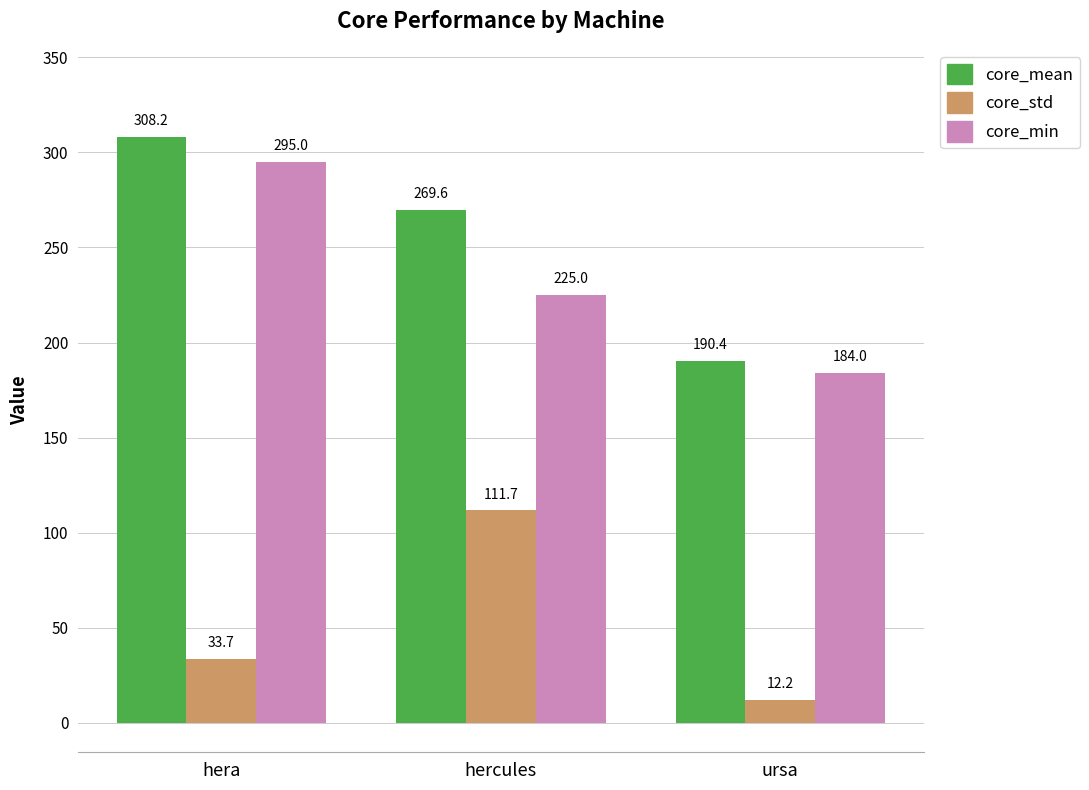

How many series are shown in this chart?

3